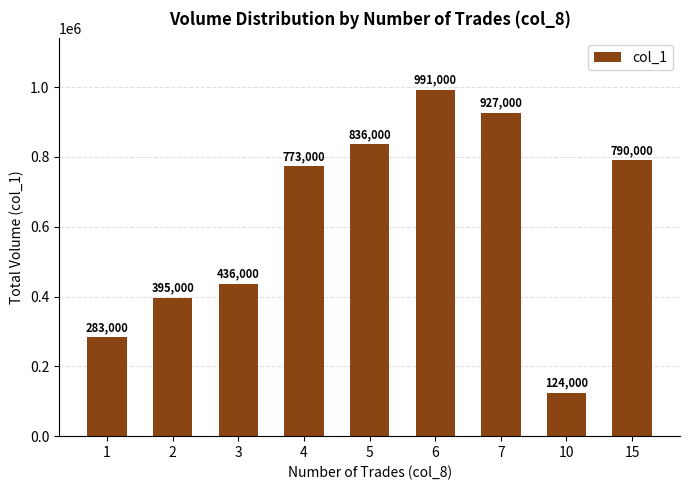

Reading left to right, extract all data points from this chart.

283000	395000	436000	773000	836000	991000	927000	124000	790000